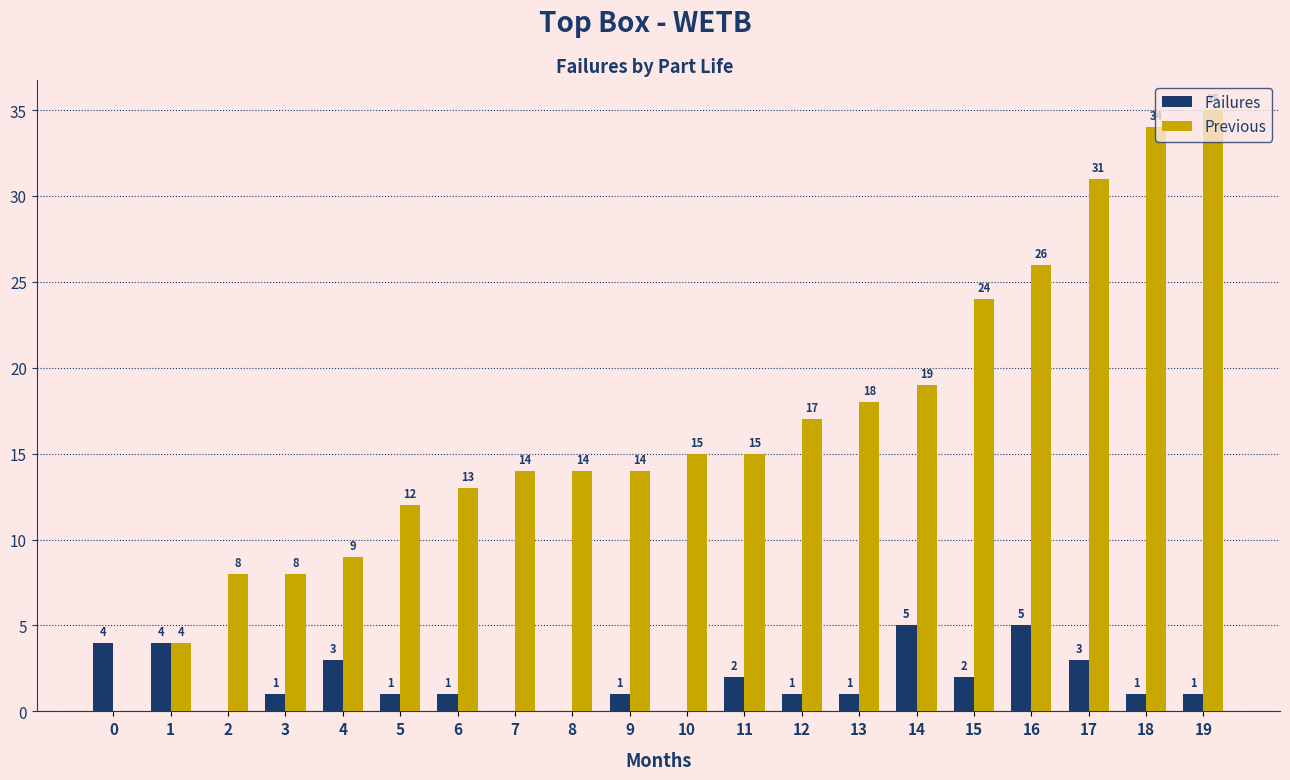

What is the total value across all series at 11?

17